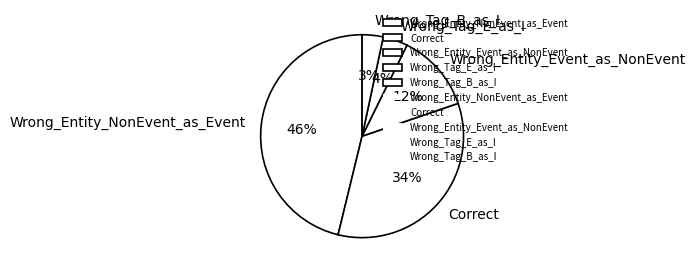

True or false: Wrong_Entity_Event_as_NonEvent accounts for 26% of the total.

False